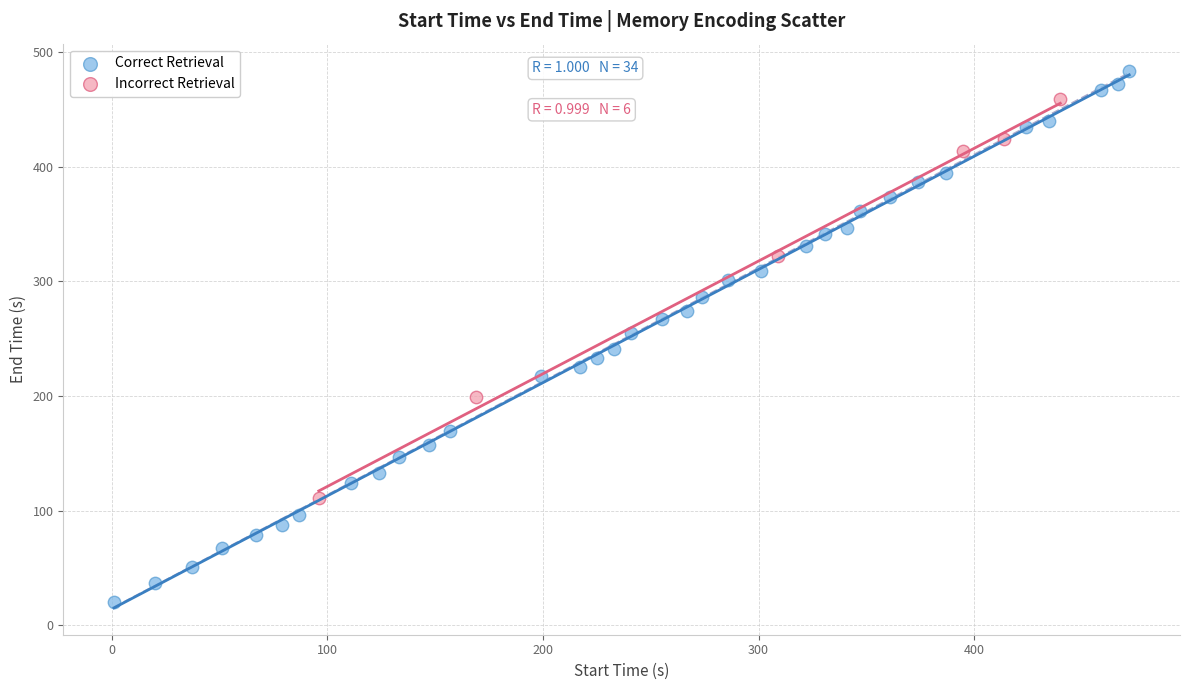

Which series contains the lowest Y value?

Correct Retrieval